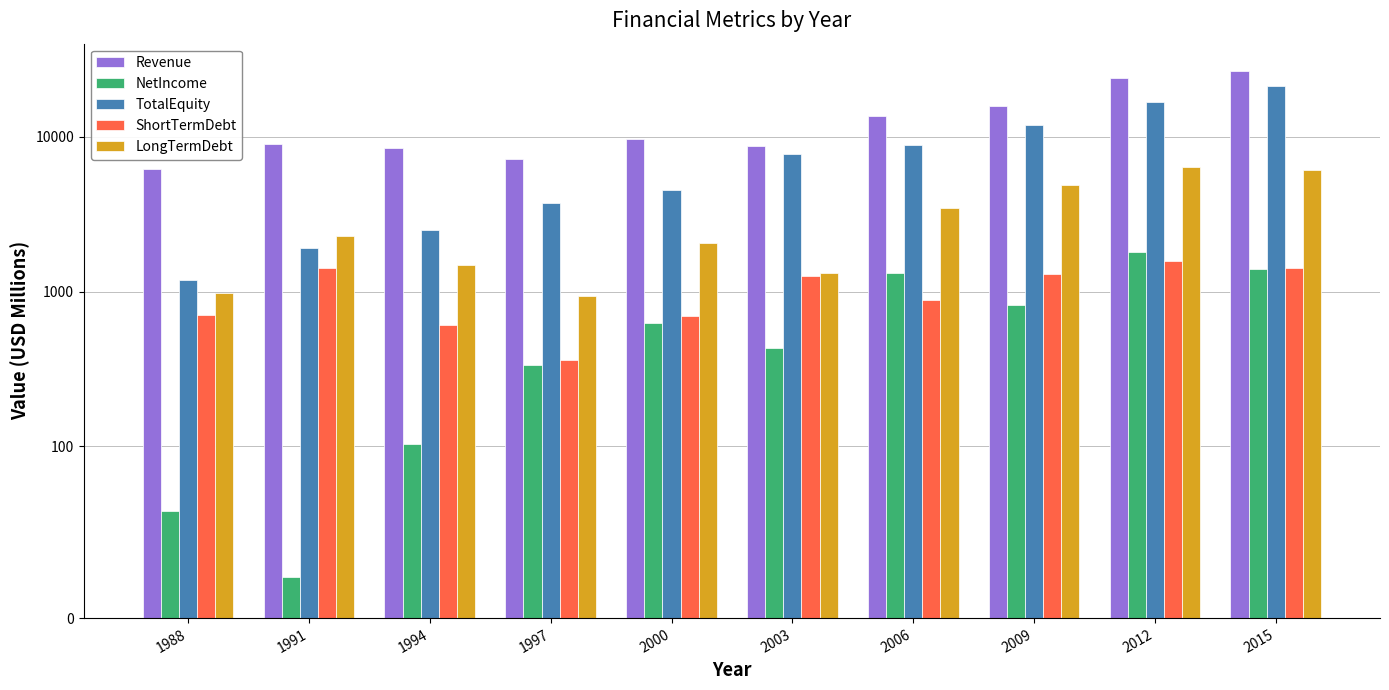

At how many categories does at least one series exceed 114?

10